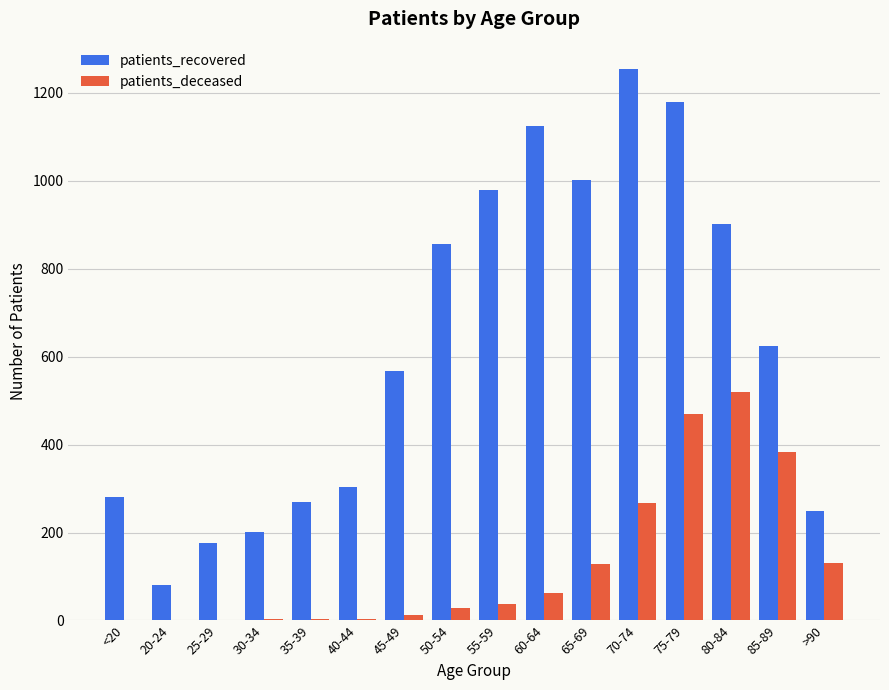

True or false: patients_recovered has a value of 901 at 80-84.

True